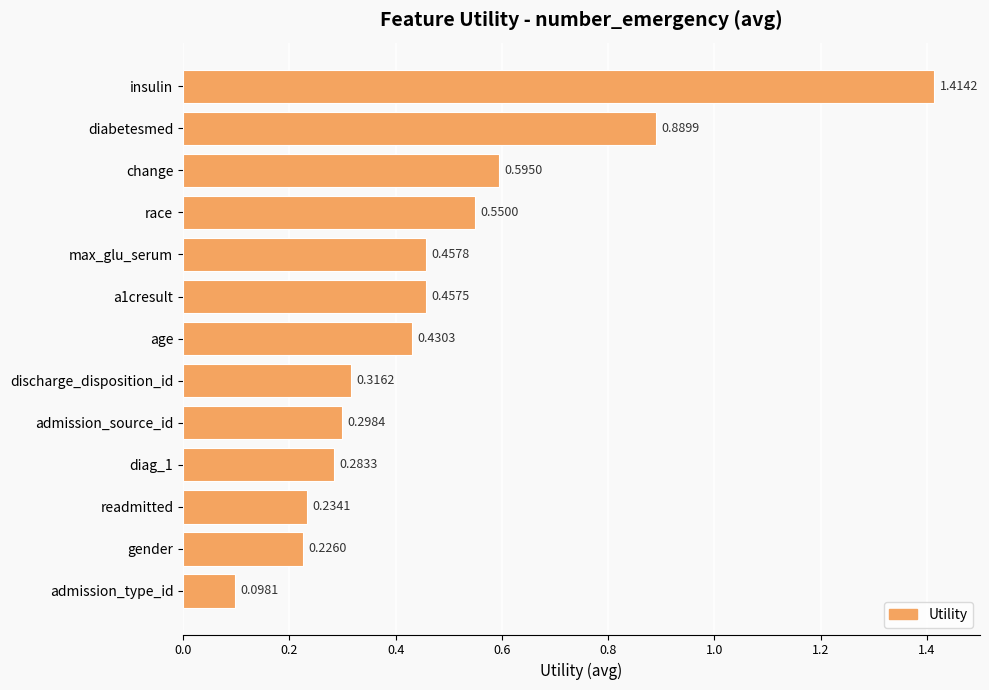

At which category does the chart reach its peak across all series?

insulin